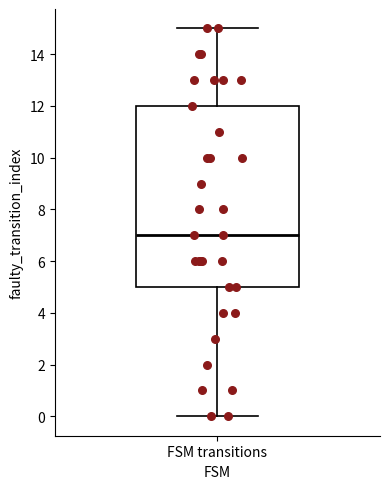

Transcribe this box plot: give where the median line is, the range the box spans, and where the two whiskers end, as read against the y-axis. The values are not printed on the chart, so give them approximately, as read against the axis.

median 7, box 5 to 12, whiskers 0 to 15